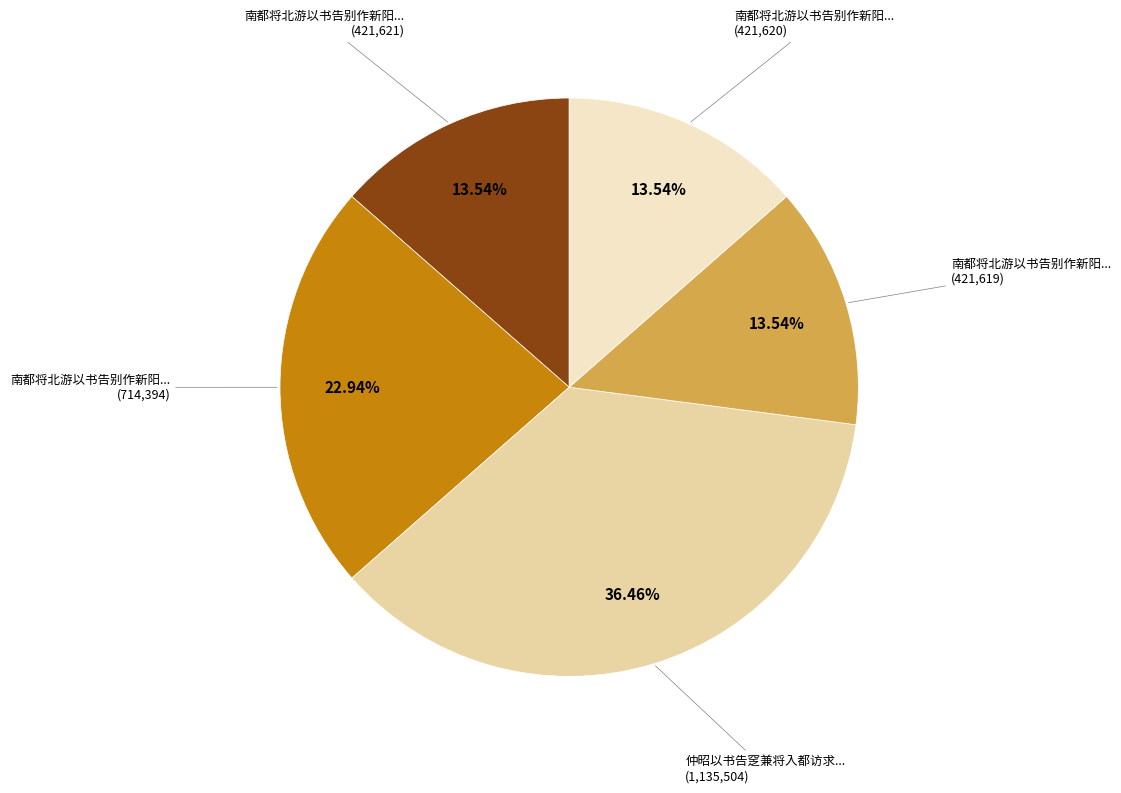

Does any single category account for the majority?

No